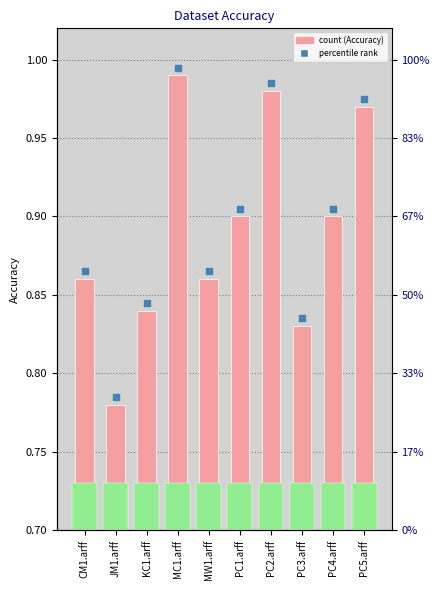

Which has a higher value, JM1.arff or KC1.arff?

KC1.arff